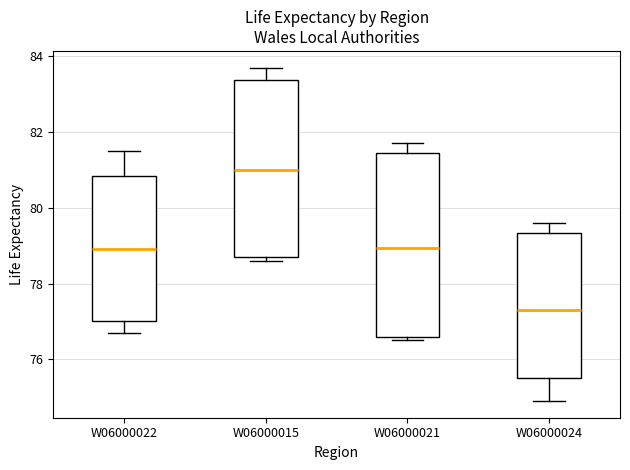

Reading left to right, read every box against the y-axis: the position of its median line, the range the box covers, and the ends of its whiskers. The values are not printed on the chart, so give them approximately, as read against the axis.

W06000022: median 79.0, box 77.0 to 80.8, whiskers 76.8 to 81.6
W06000015: median 81.0, box 78.8 to 83.4, whiskers 78.6 to 83.8
W06000021: median 79.0, box 76.6 to 81.4, whiskers 76.6 (just below the box's lower edge) to 81.8
W06000024: median 77.4, box 75.6 to 79.4, whiskers 75.0 to 79.6